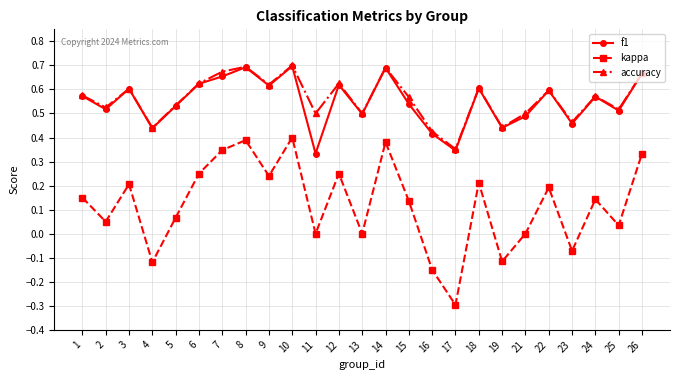

Which series has the largest total across all categories?

accuracy